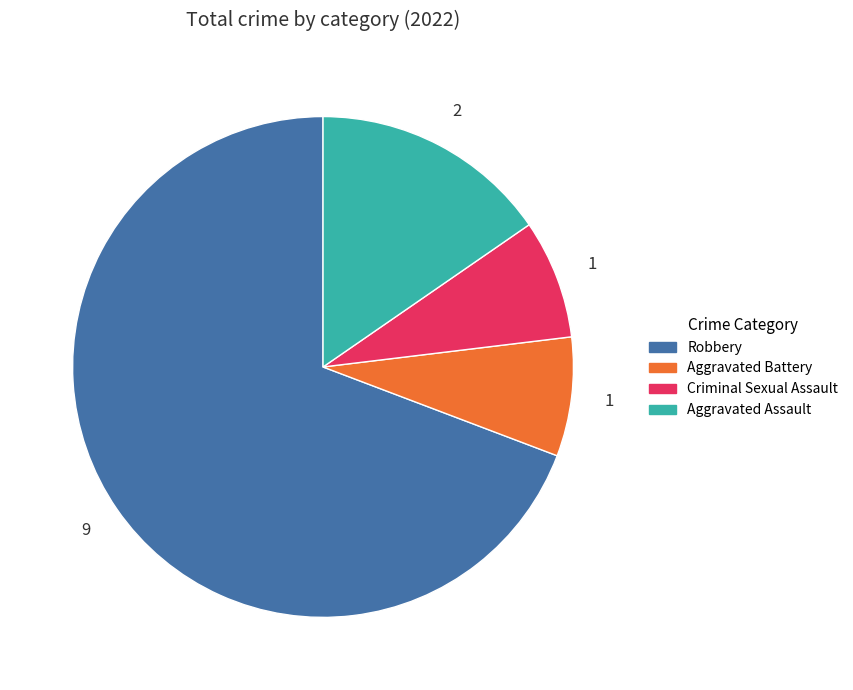

Count the number of slices in the pie.

4